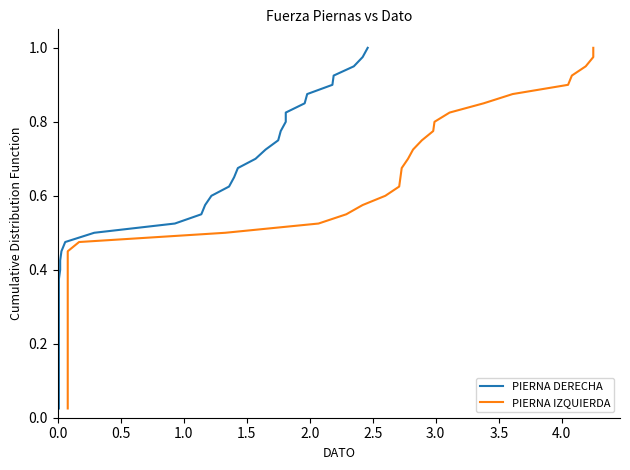

Count the number of categories in the chart.

40